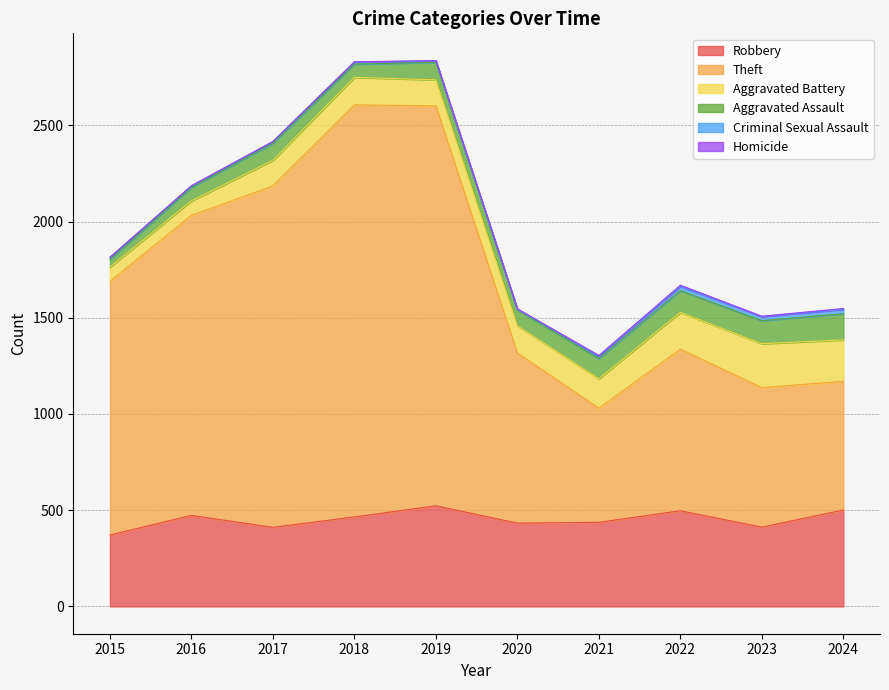

Rank the categories by Aggravated Assault value from highest to lowest.

2024, 2023, 2022, 2021, 2019, 2017, 2020, 2016, 2018, 2015